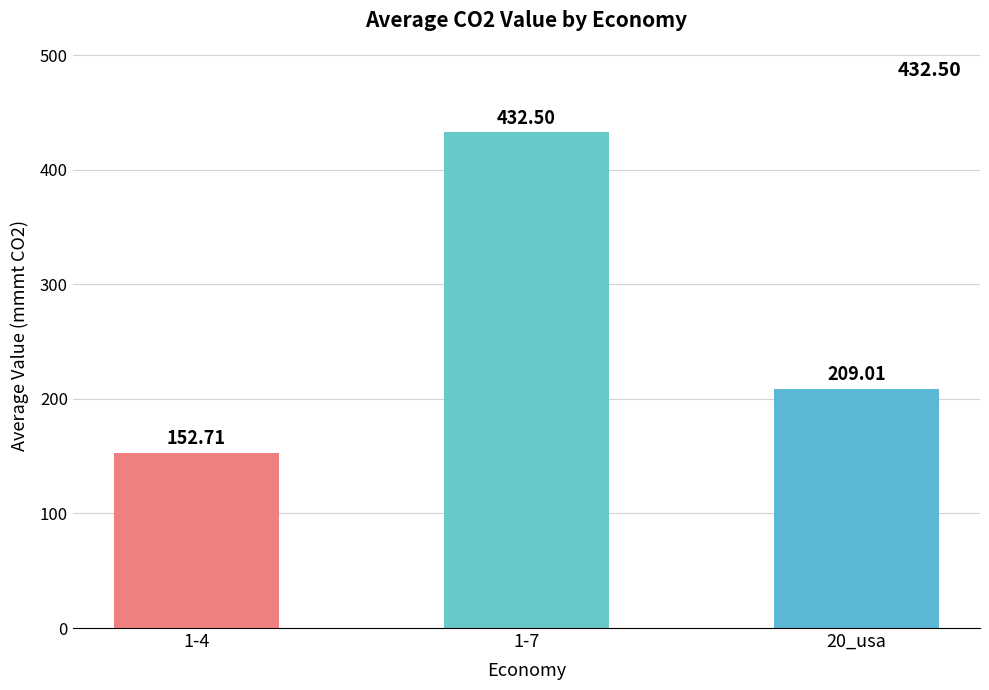

What is the change in value from 1-4 to 20_usa?

+56.3